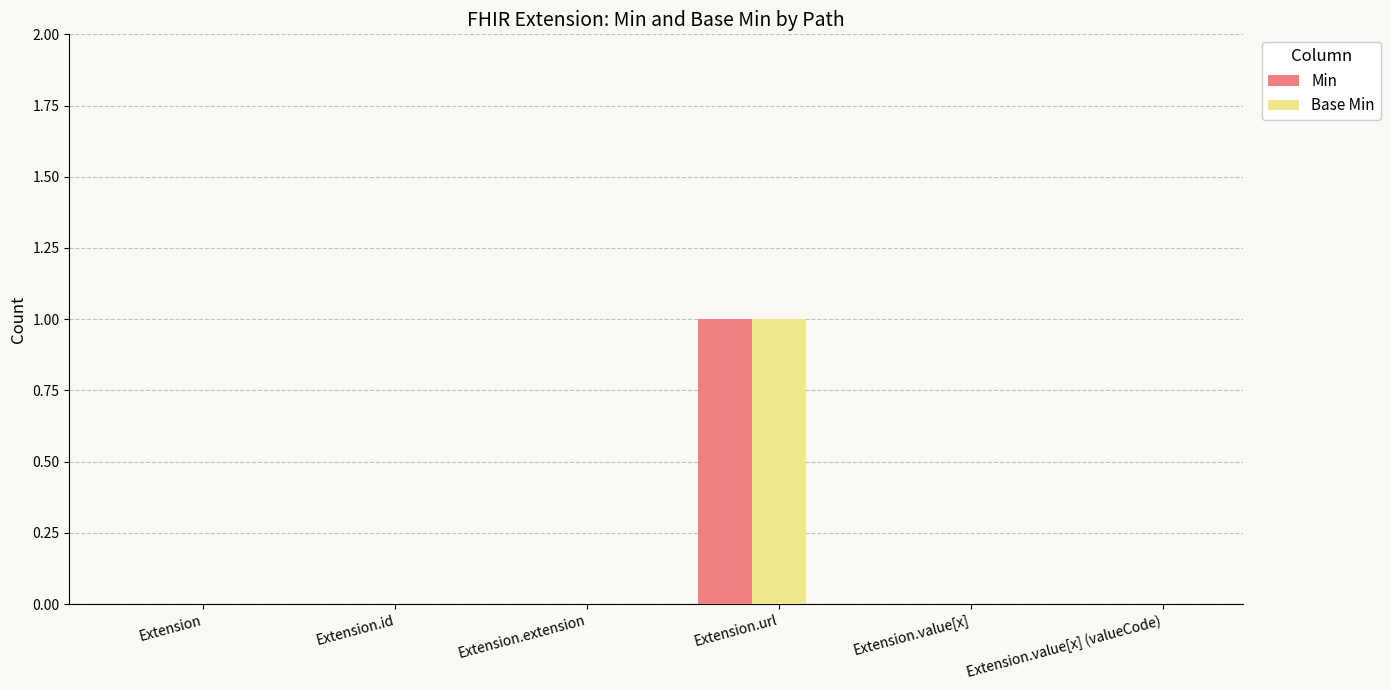

Reading left to right, extract all data points from this chart.

Min: 0	0	0	1	0	0
Base Min: 0	0	0	1	0	0